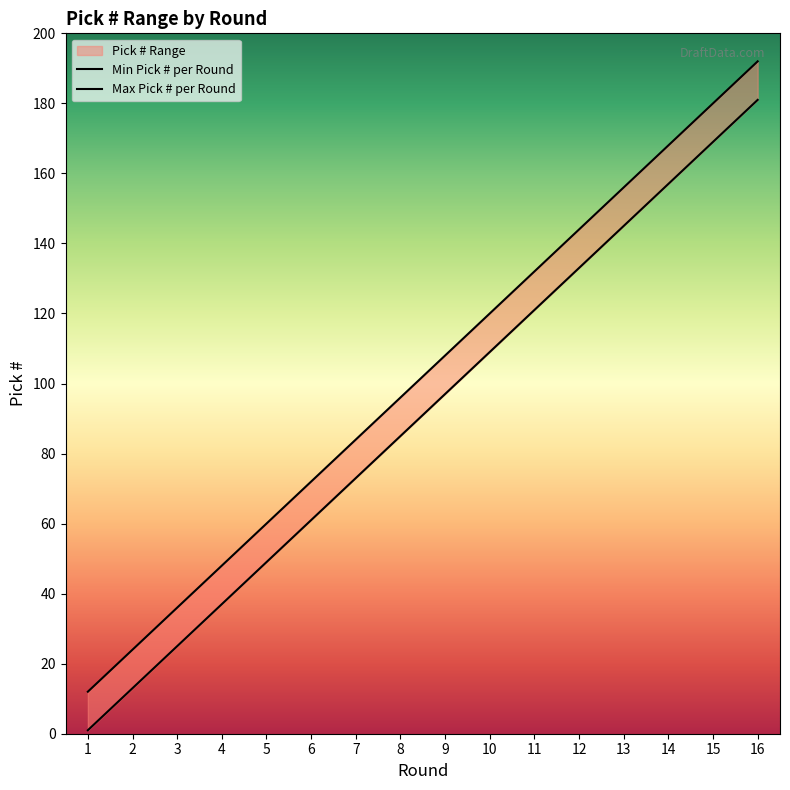

At which category does the chart reach its peak across all series?

16